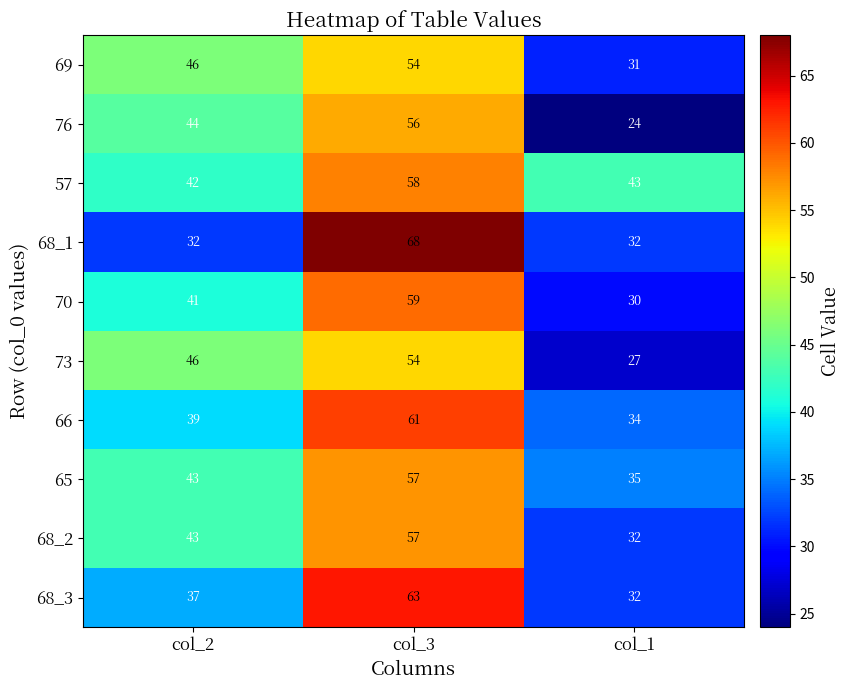

What is the total value across all series at col_1?

320